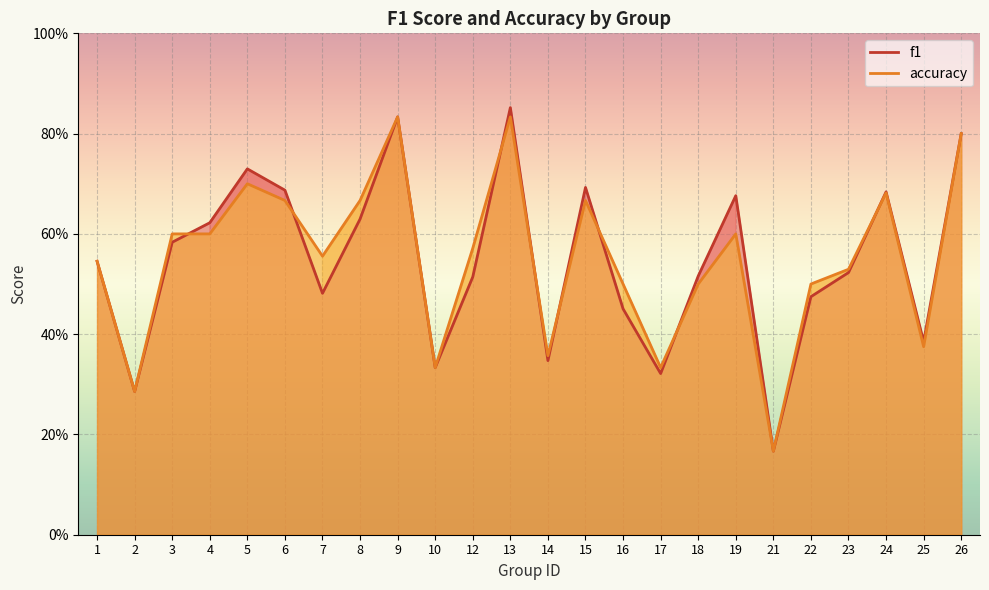

At which category does the chart reach its minimum across all series?

21